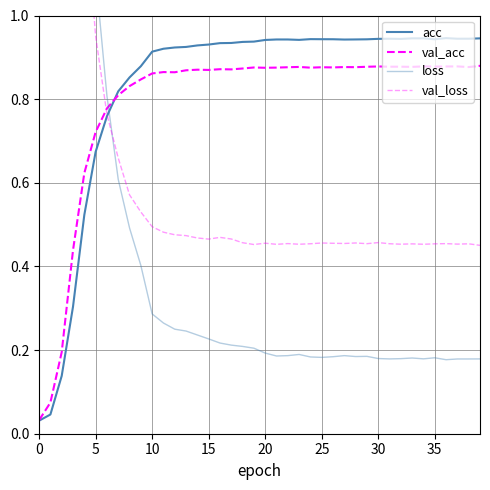

At which label does acc reach its peak?

36